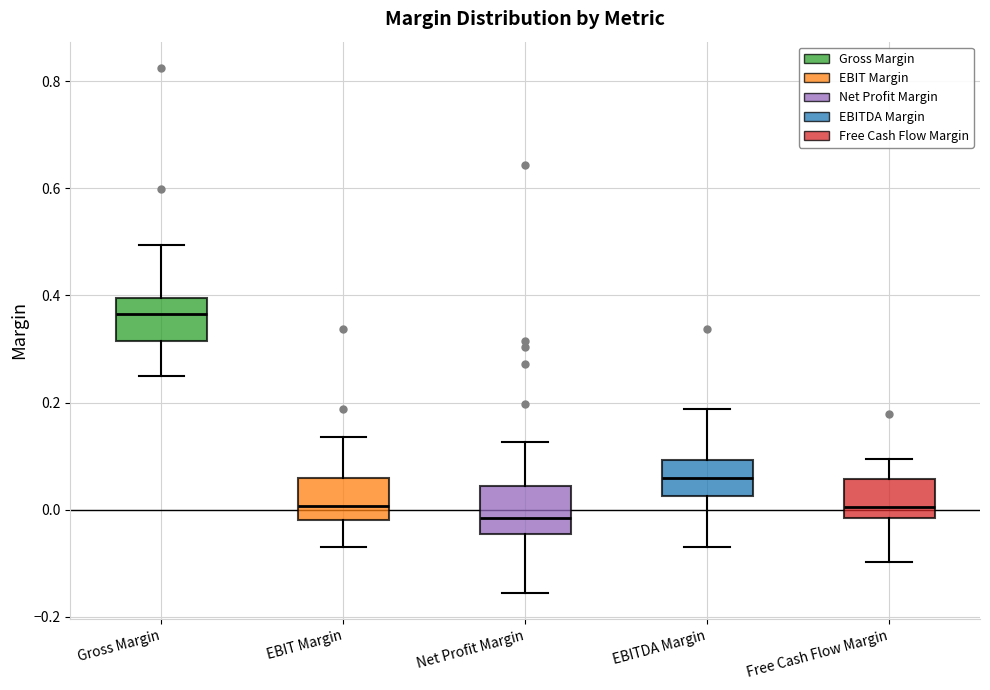

Reading left to right, read every box against the y-axis: the position of its median line, the range the box covers, and the ends of its whiskers. The values are not printed on the chart, so give them approximately, as read against the axis.

Gross Margin: median 0.36, box 0.32 to 0.40, whiskers 0.24 to 0.50
EBIT Margin: median 0.00, box -0.02 to 0.06, whiskers -0.06 to 0.14
Net Profit Margin: median -0.02, box -0.04 to 0.04, whiskers -0.16 to 0.12
EBITDA Margin: median 0.06, box 0.02 to 0.10, whiskers -0.06 to 0.18
Free Cash Flow Margin: median 0.00, box -0.02 to 0.06, whiskers -0.10 to 0.10